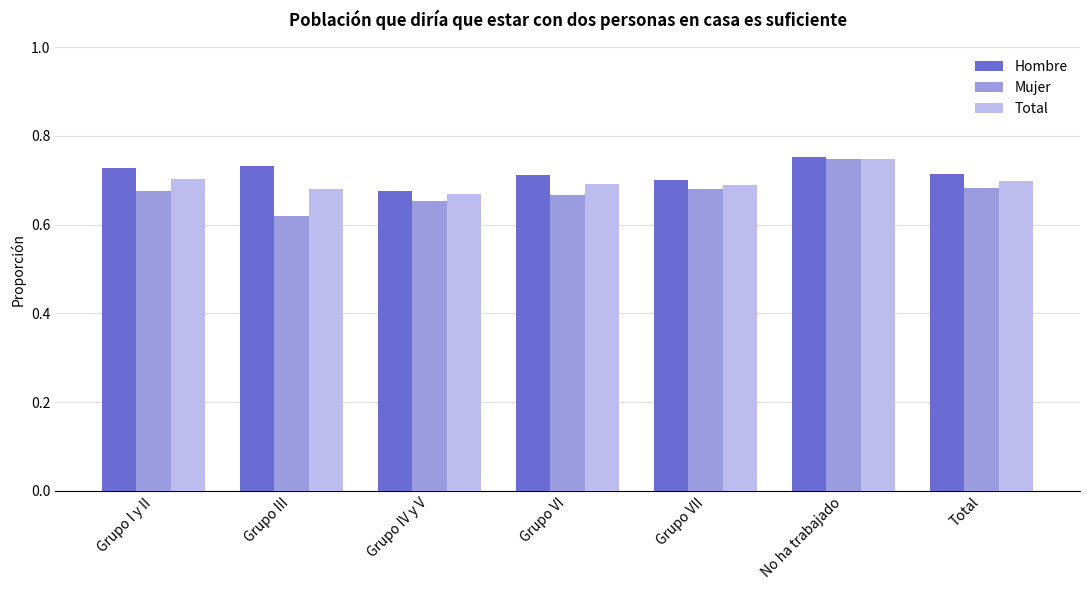

The value of Hombre at No ha trabajado is 1.2. True or false?

False